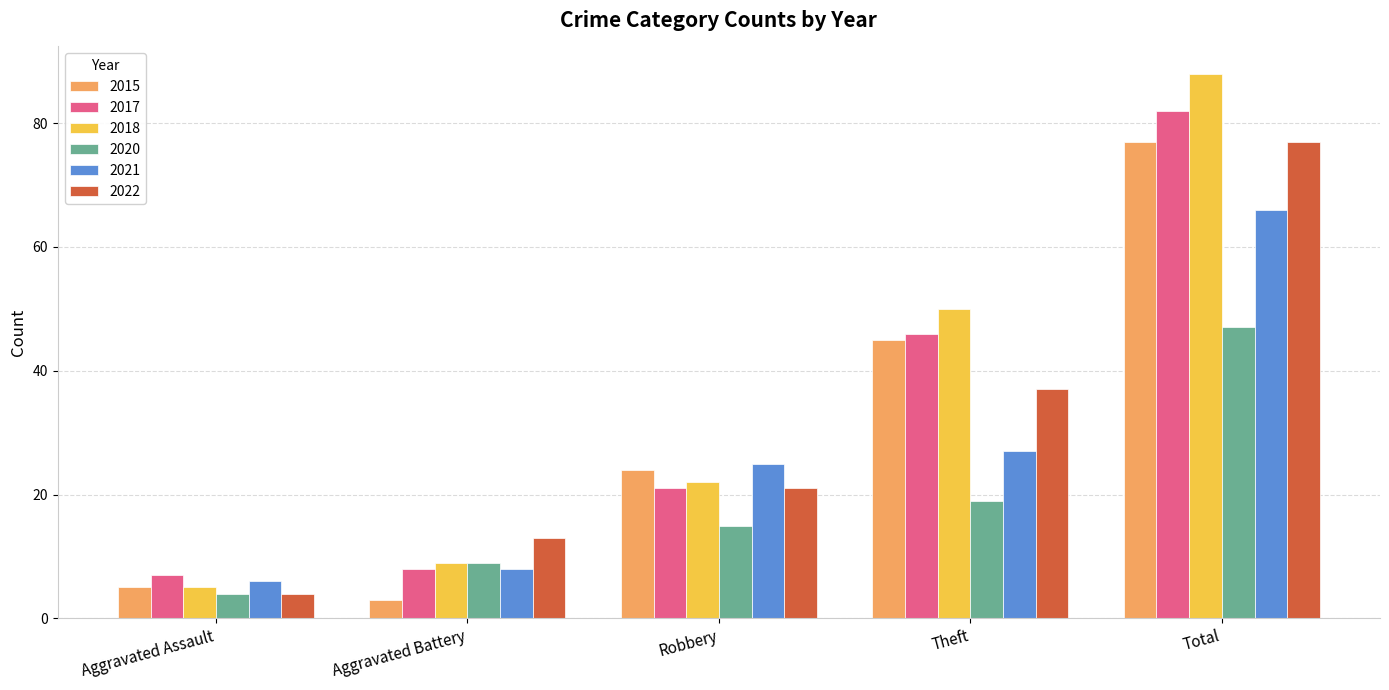

What are all the series names shown in the legend?

2015, 2017, 2018, 2020, 2021, 2022